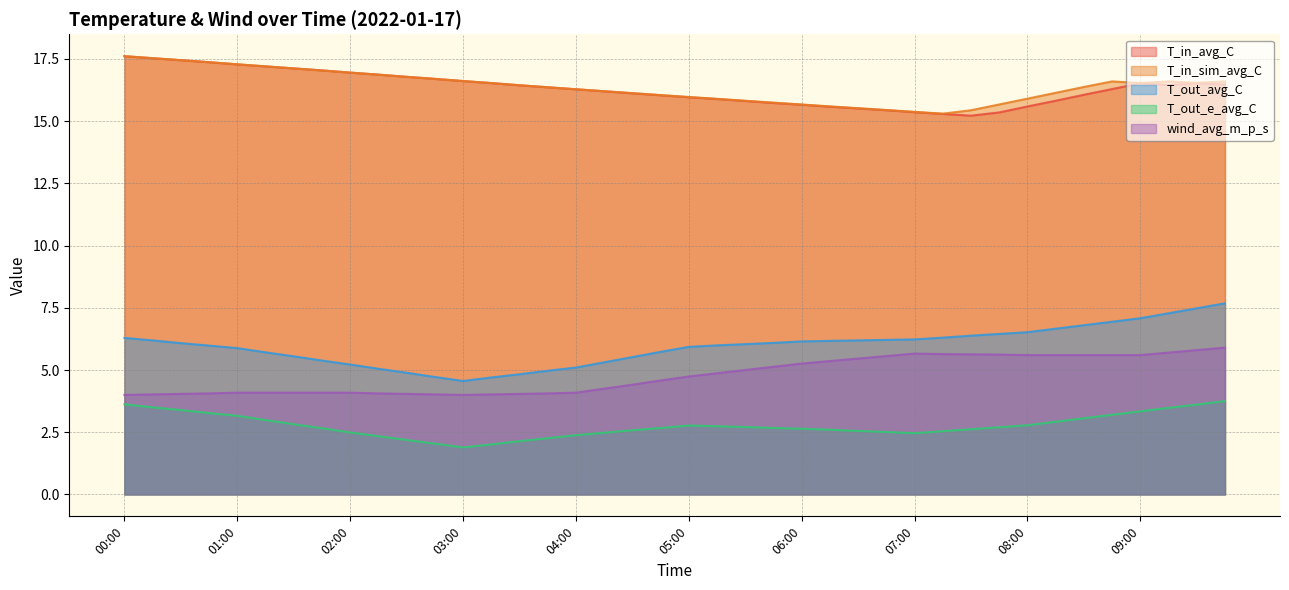

What is the difference between the second highest and minimum values in the T_in_sim_avg_C series?

2.2